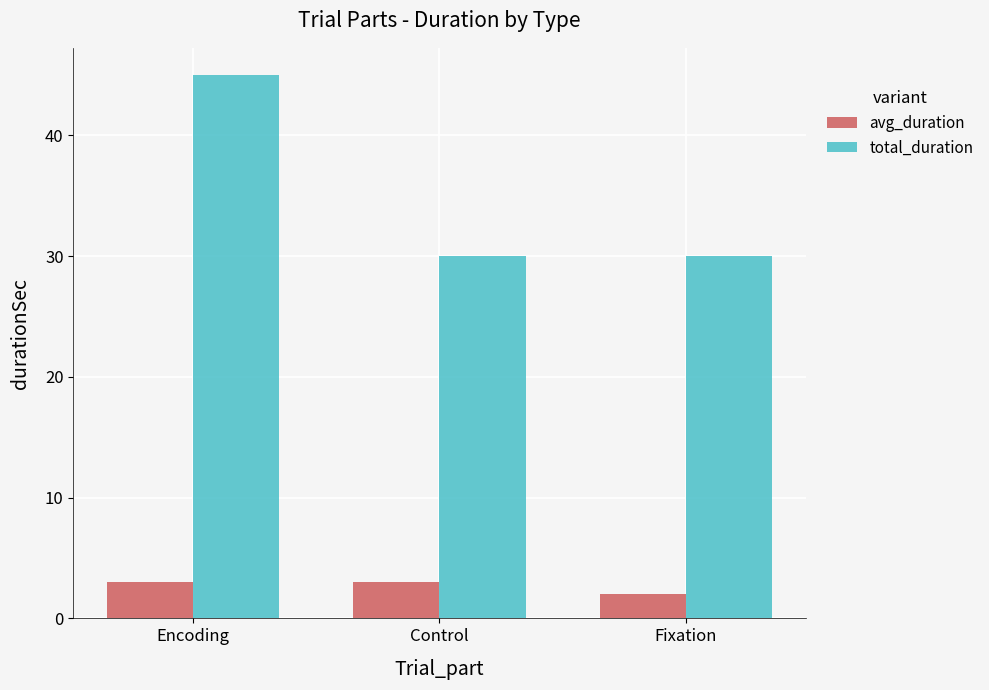

What is the sum of the total_duration values at Control and Fixation?

60